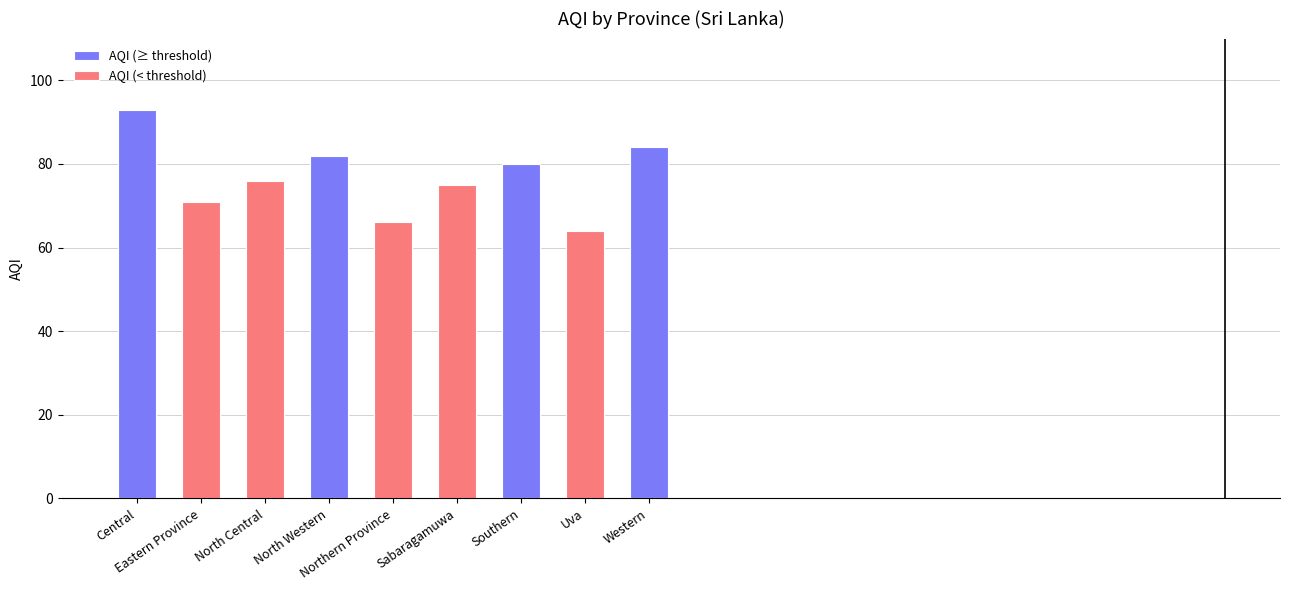

Which category has the highest value across all series?

Central